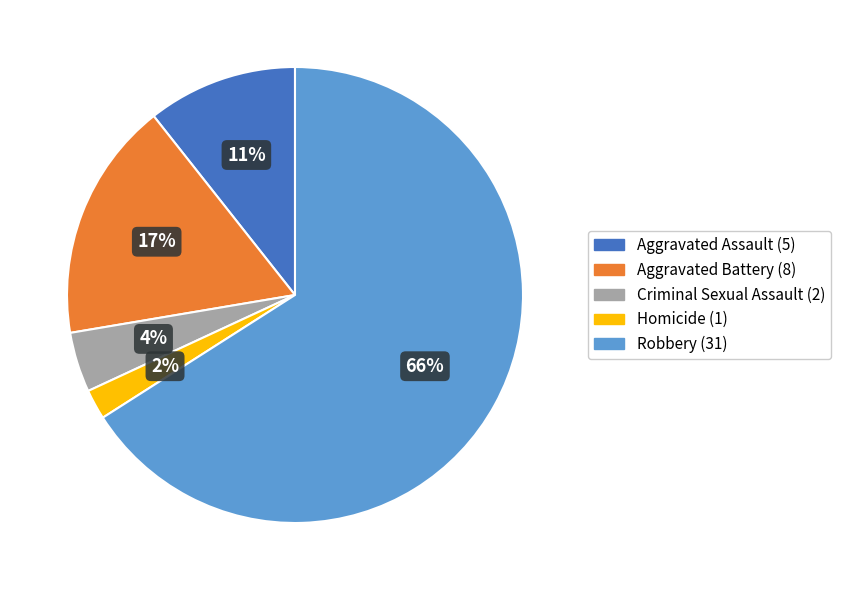

Which category has the biggest portion of the pie?

Robbery